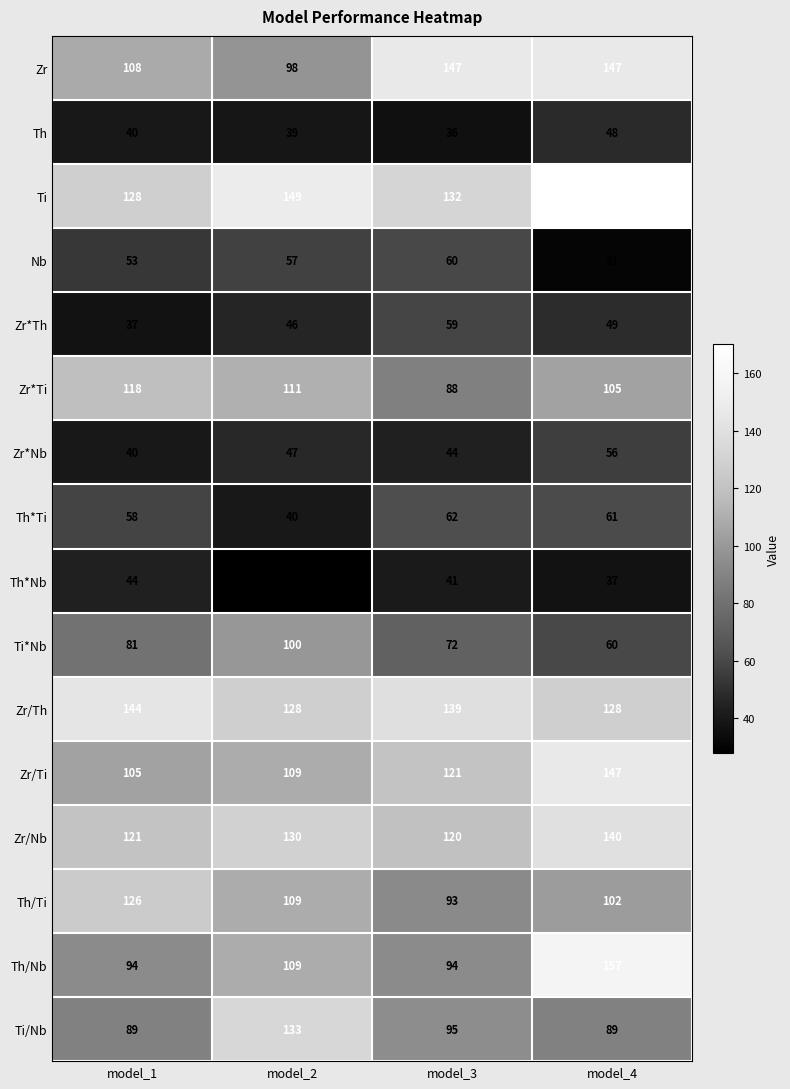

What is the total value across all series at model_3?

1403